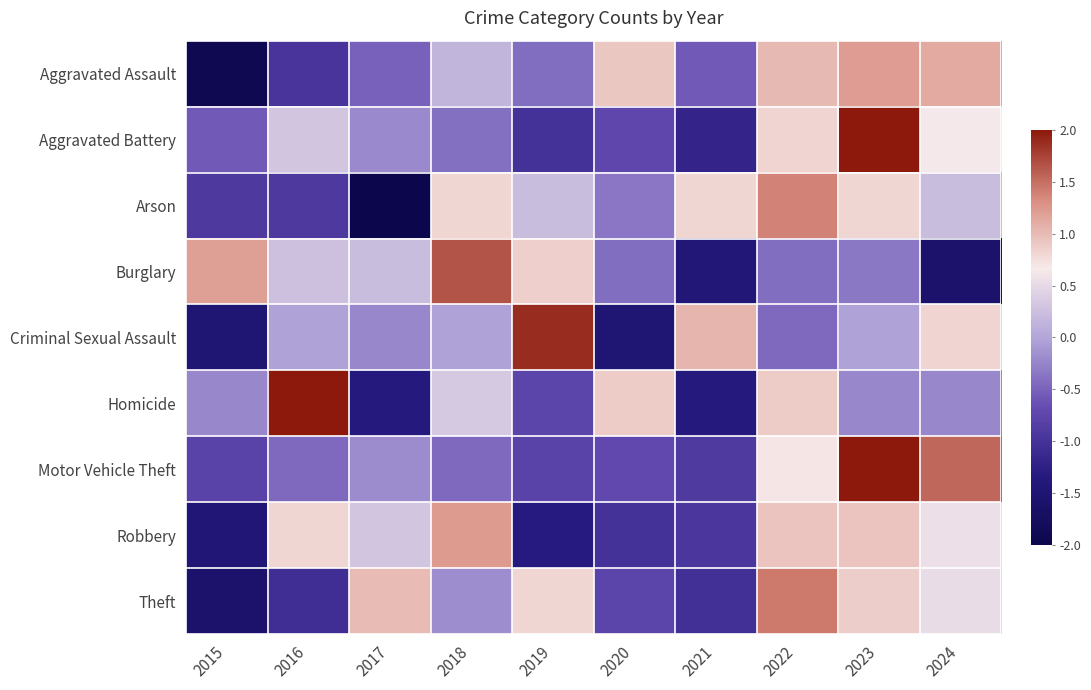

At how many categories does at least one series exceed 0?

10